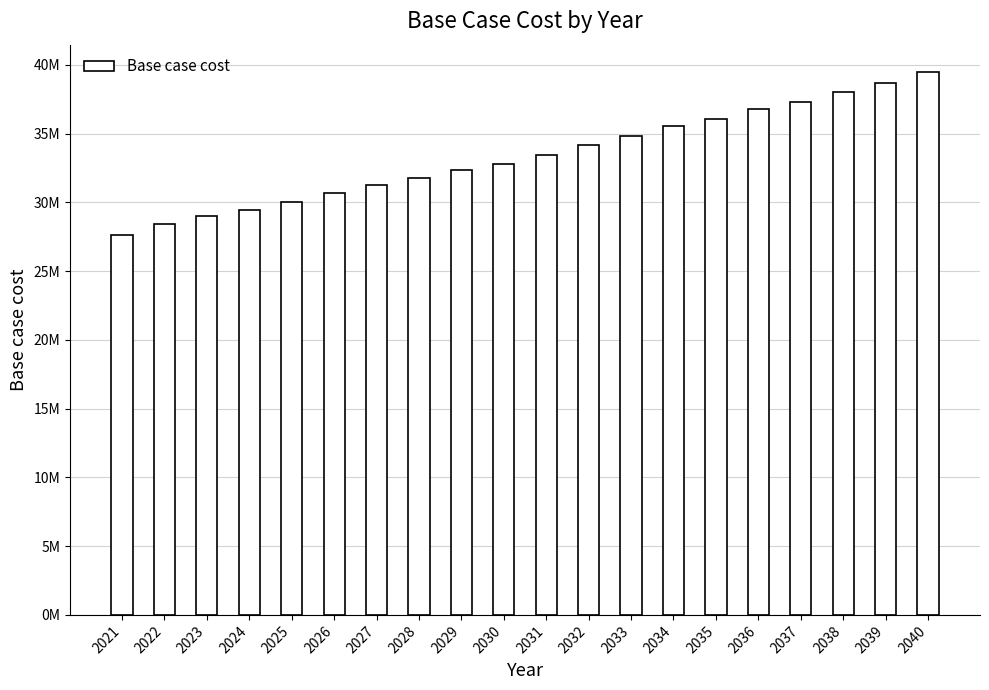

Where does the data first go above 33456920?

2031